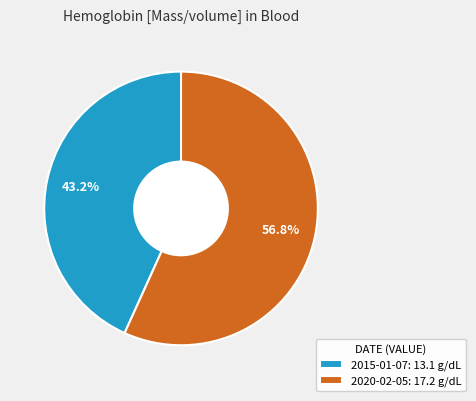

Rank the categories by value from lowest to highest.

2015-01-07: 13.1 g/dL, 2020-02-05: 17.2 g/dL